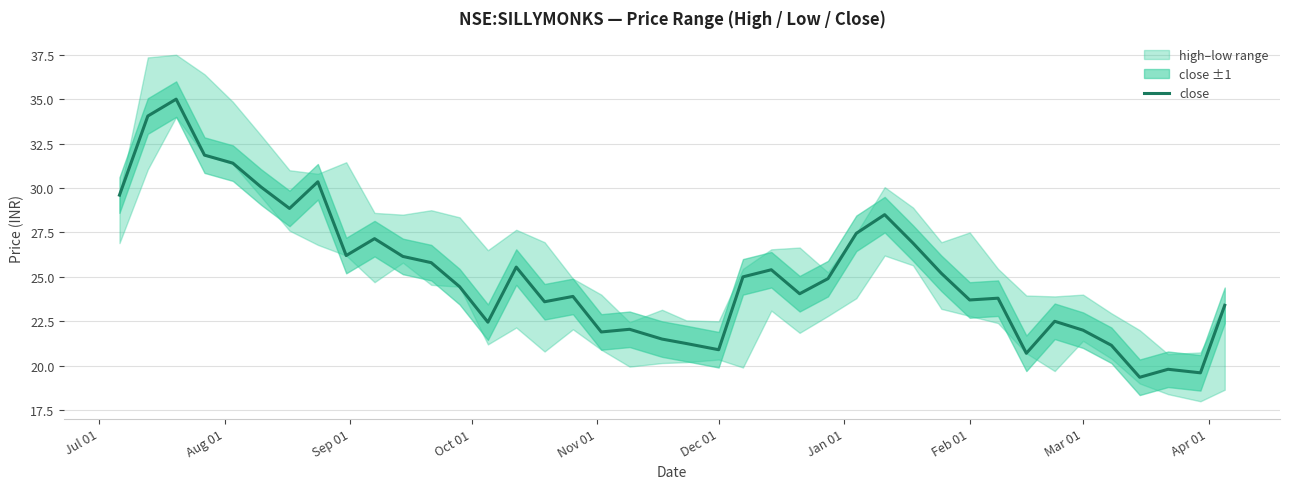

What is the minimum value shown in the chart?

19.4